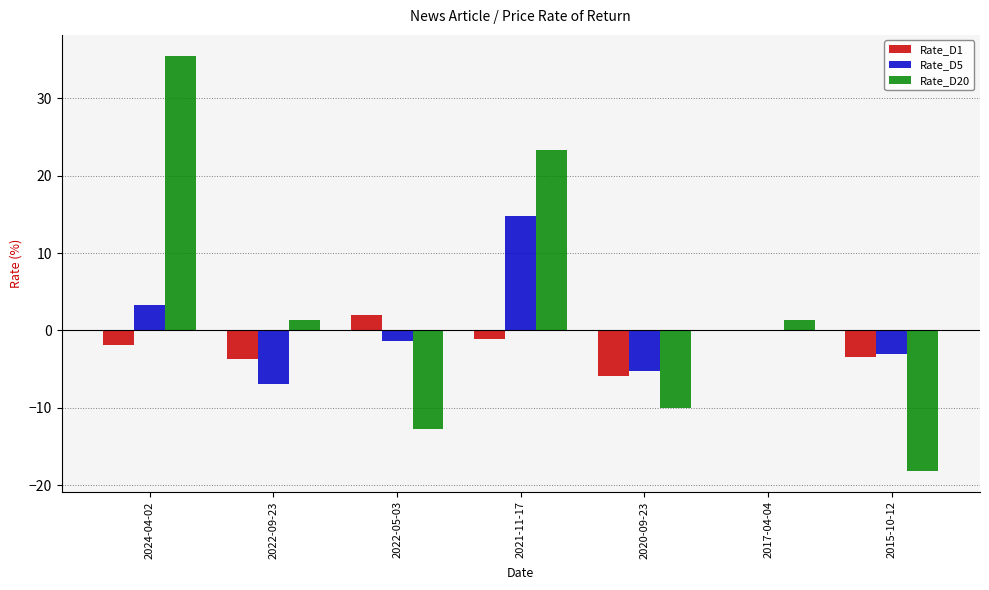

At which label is Rate_D1 closest to -1?

2021-11-17